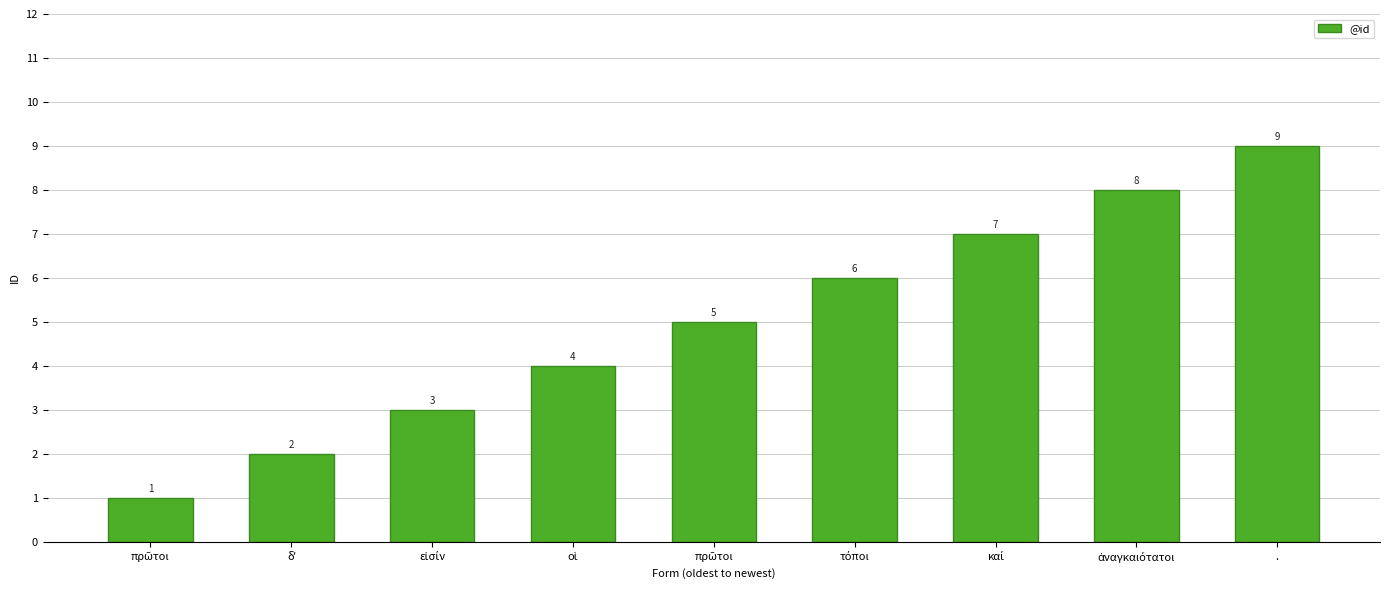

The chart shows a value of 5 at εἰσίν. True or false?

False